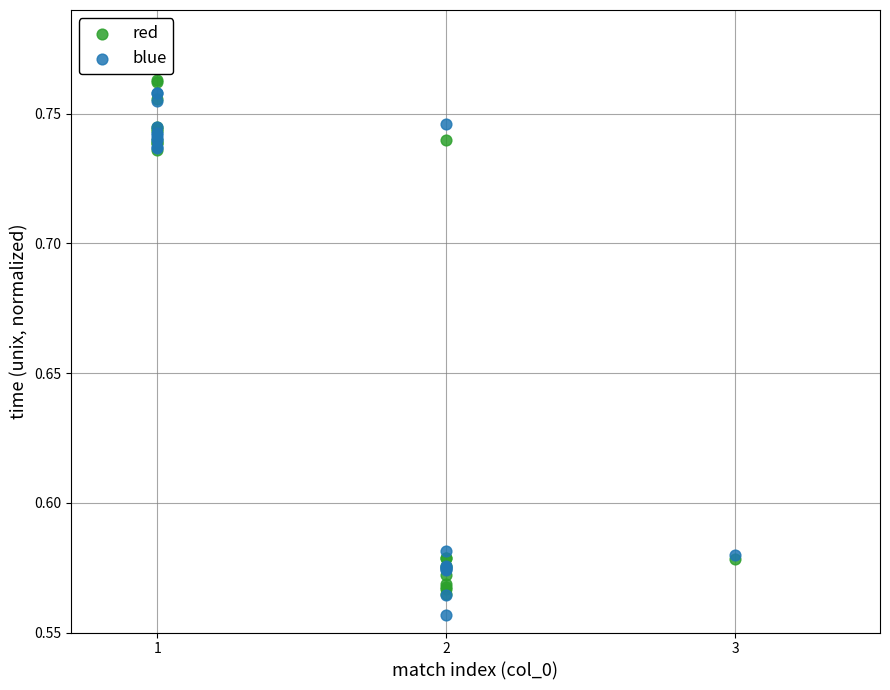

Which series contains the lowest Y value?

blue